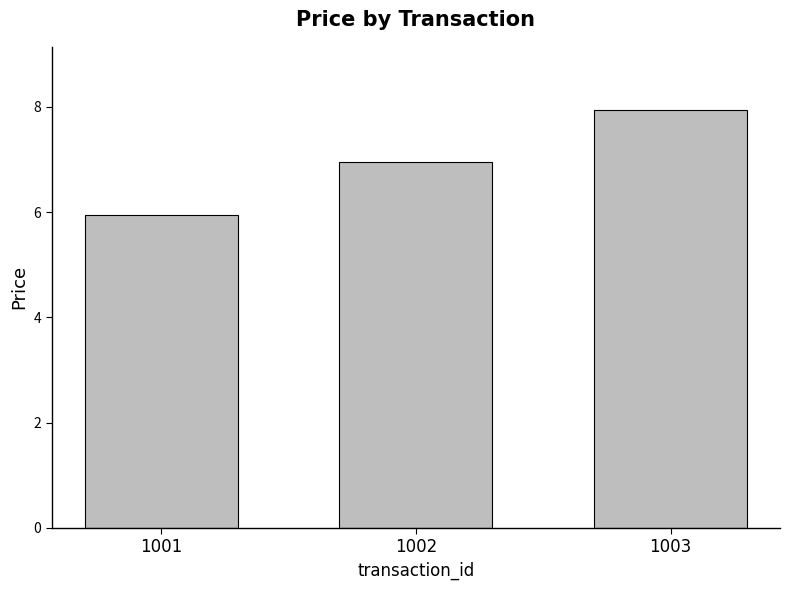

What is the difference between the maximum and minimum values?

2.0